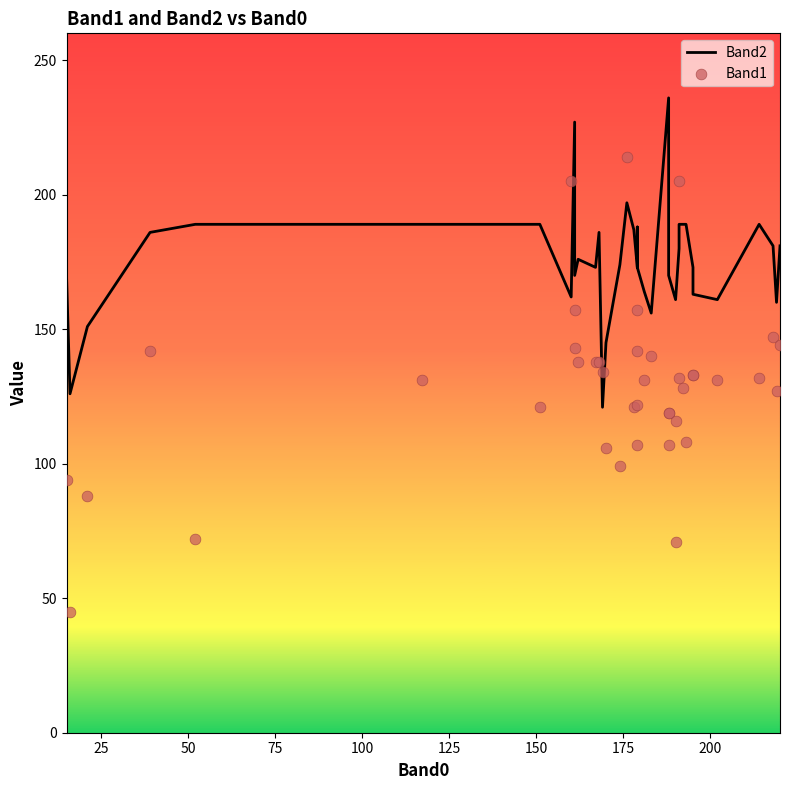

What are all the series names shown in the legend?

Band2, Band1